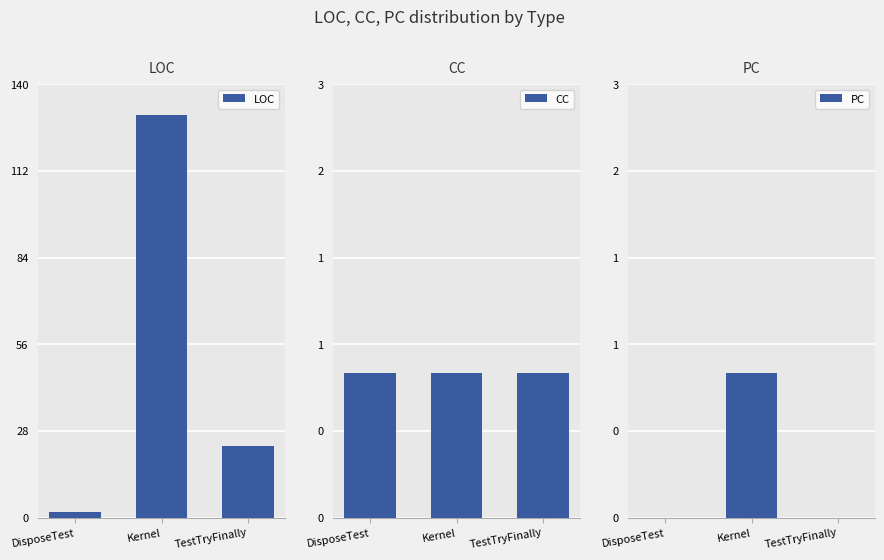

At which category is the sum across all series the highest?

Kernel